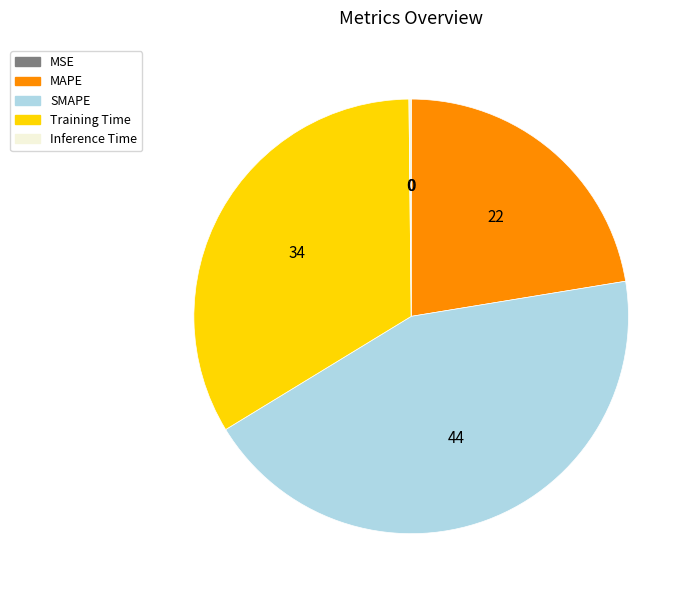

The MAPE slice represents 35% of the pie. True or false?

False